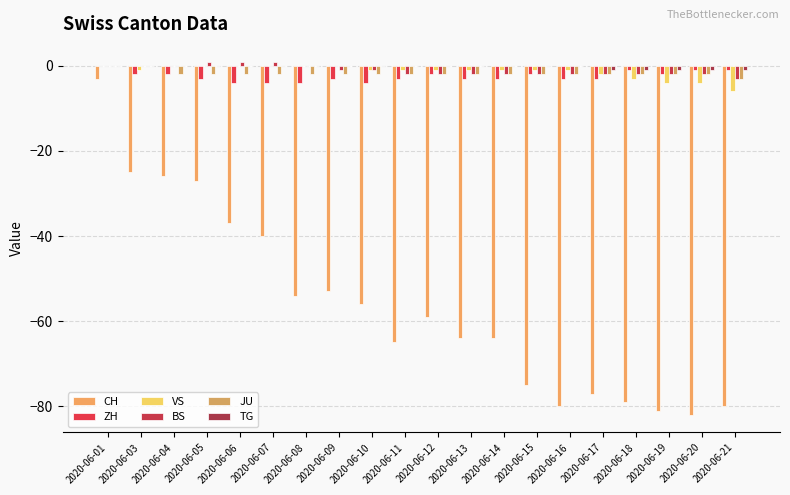

At which label is JU closest to -1?

2020-06-01